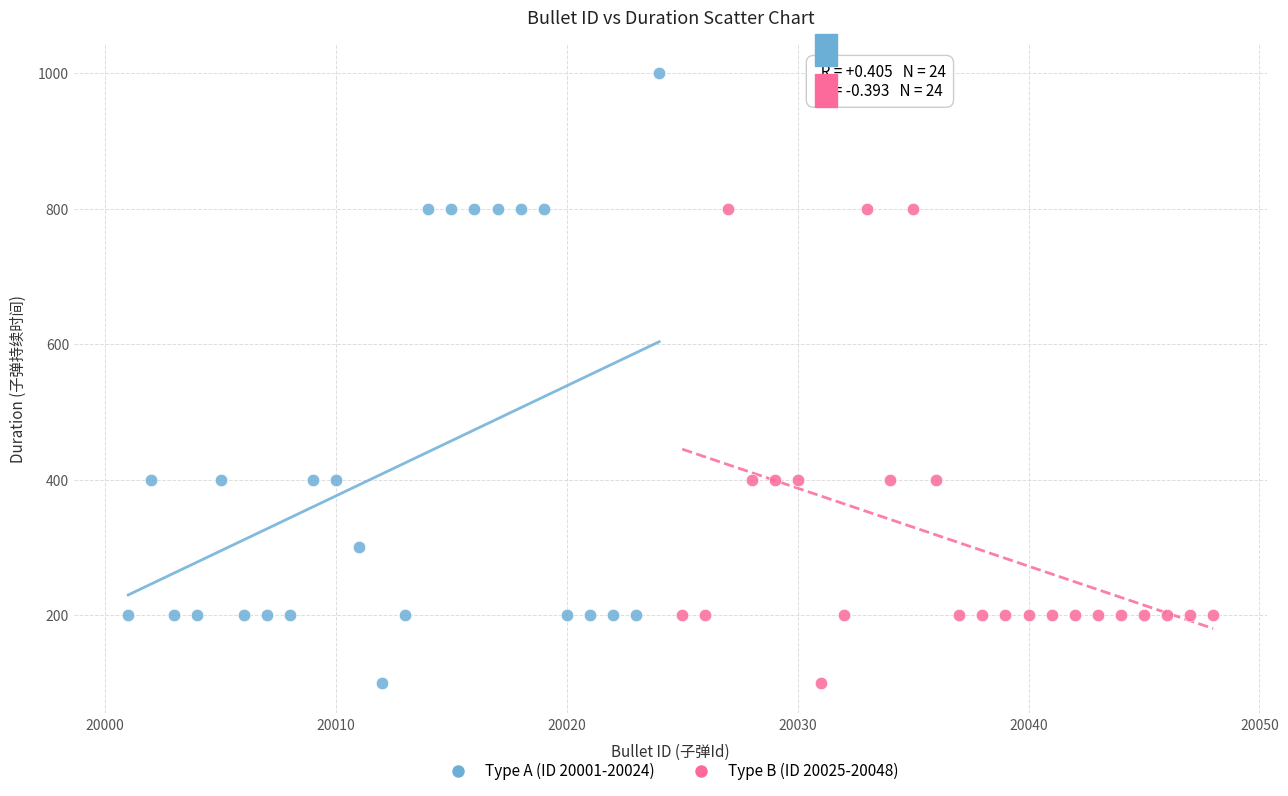

Which series has the largest Y range (max minus min)?

Type A (ID 20001-20024)